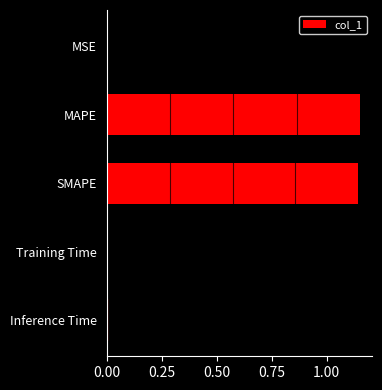

Between MSE and SMAPE, which is larger?

SMAPE